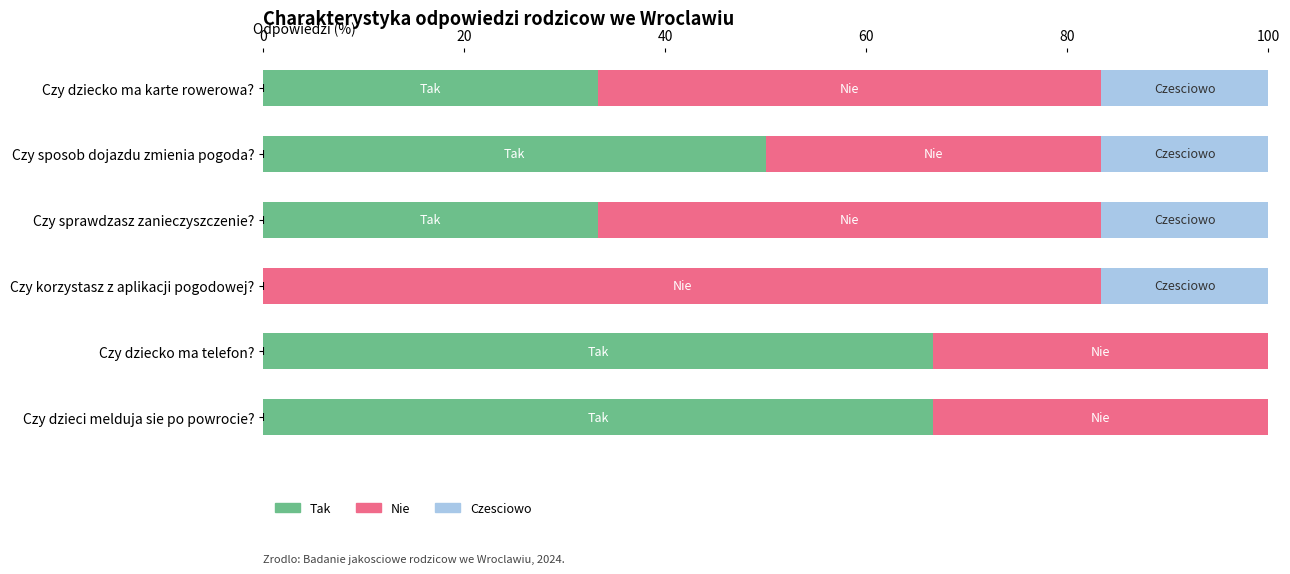

Is it true that Tak equals 33.9 at Czy dzieci melduja sie po powrocie??

False